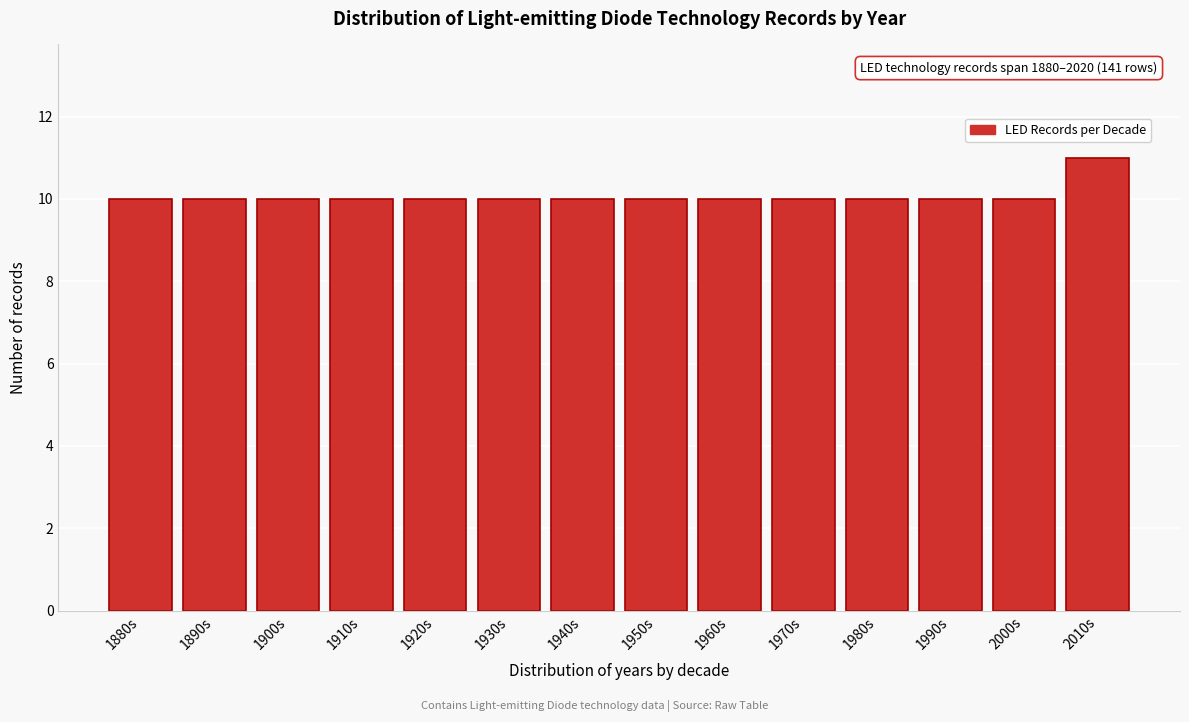

Reading right to left, extract all data points from this chart.

11	10	10	10	10	10	10	10	10	10	10	10	10	10